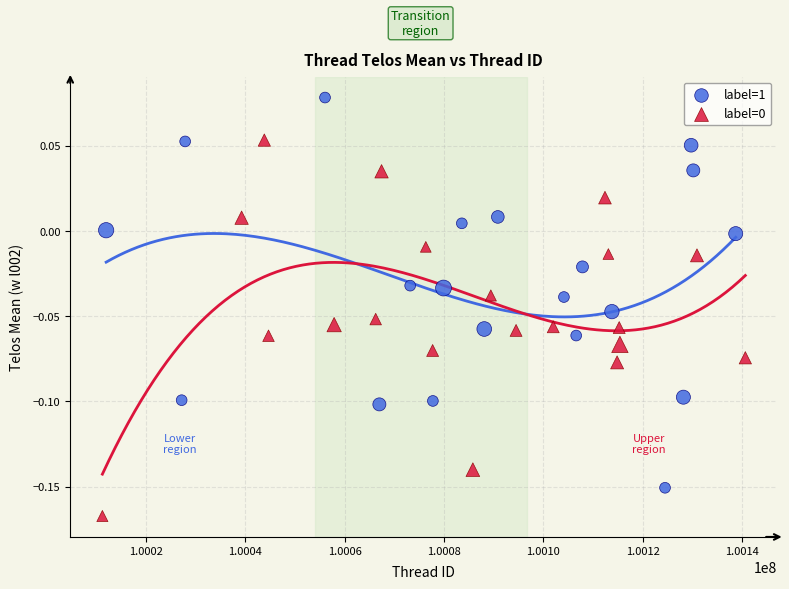

Which series reaches the maximum Y coordinate?

label=1